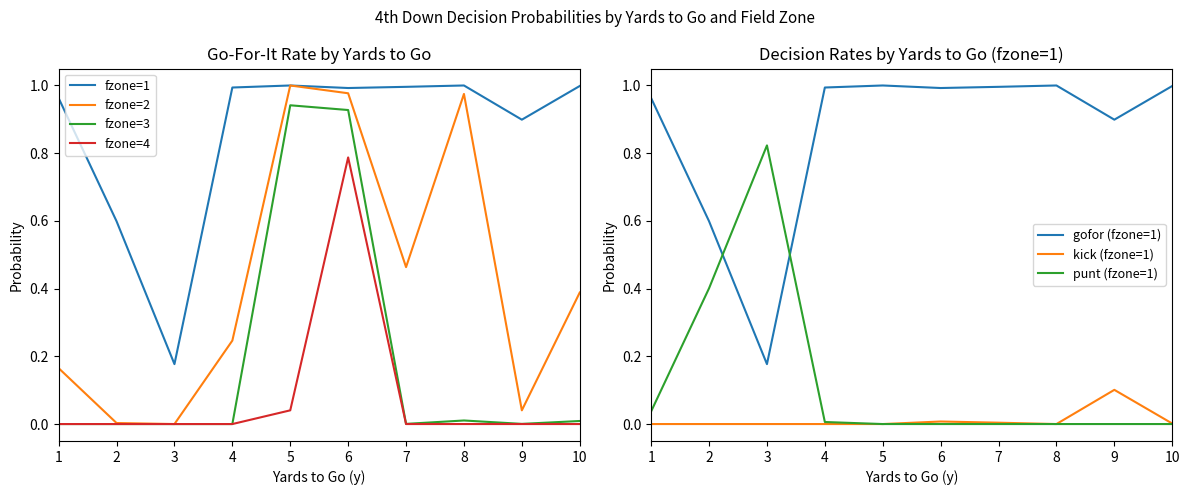

The value of fzone=1 at 3 is 0.3. True or false?

False